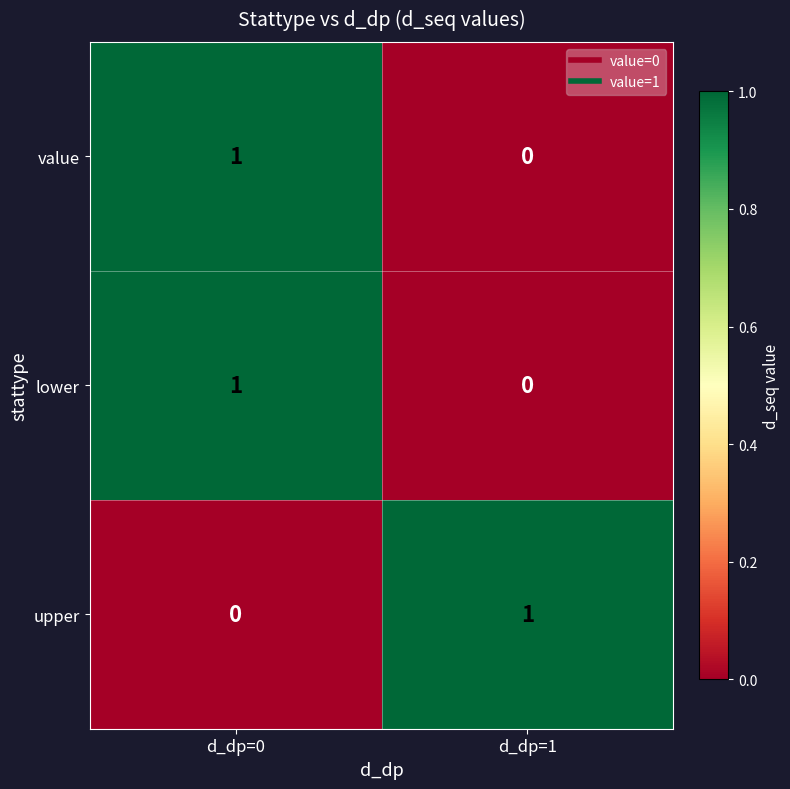

What is the difference between the highest and lowest values at d_dp=0?

1